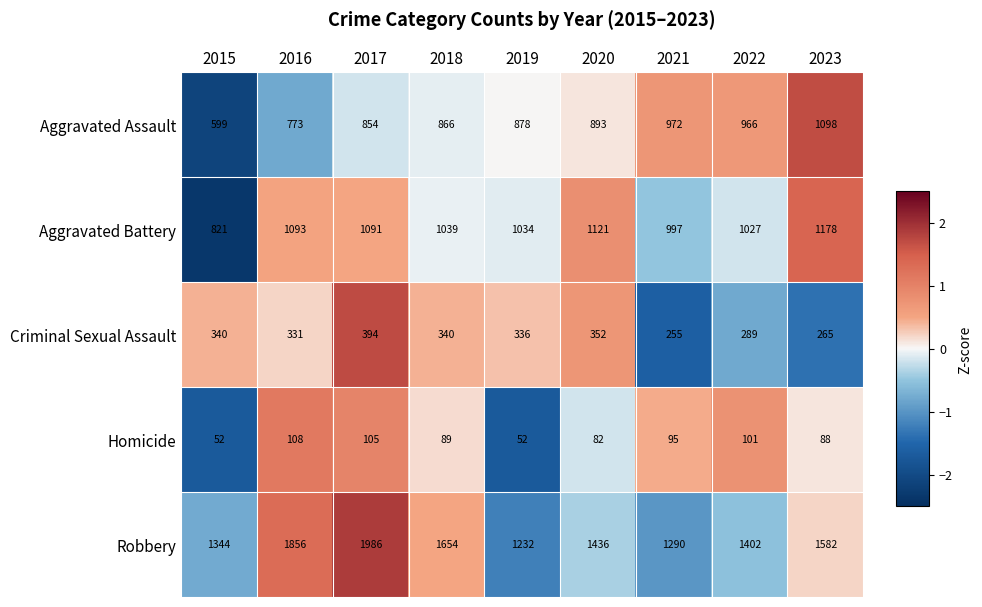

Count the number of categories in the chart.

9